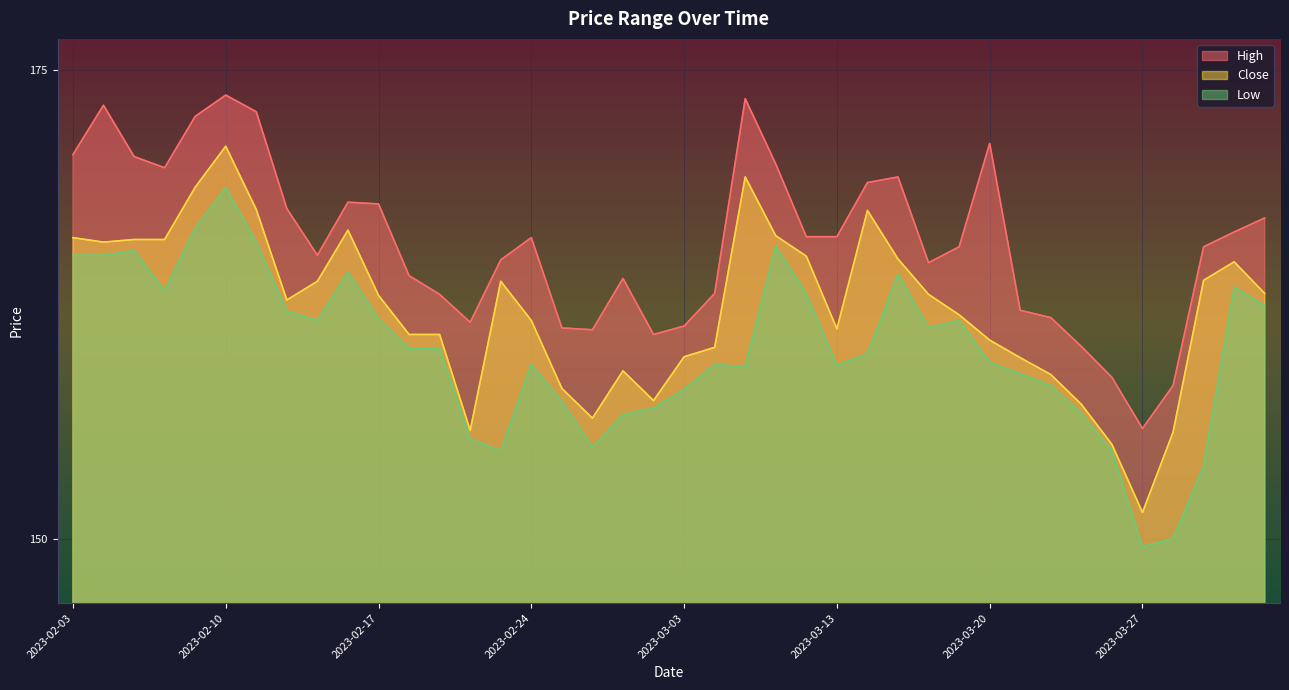

True or false: Close has a value of 160.9 at 2023-02-20.

True